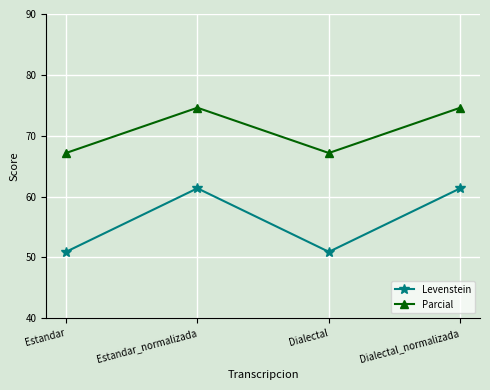

List the series in order of their peak value, highest first.

Parcial, Levenstein